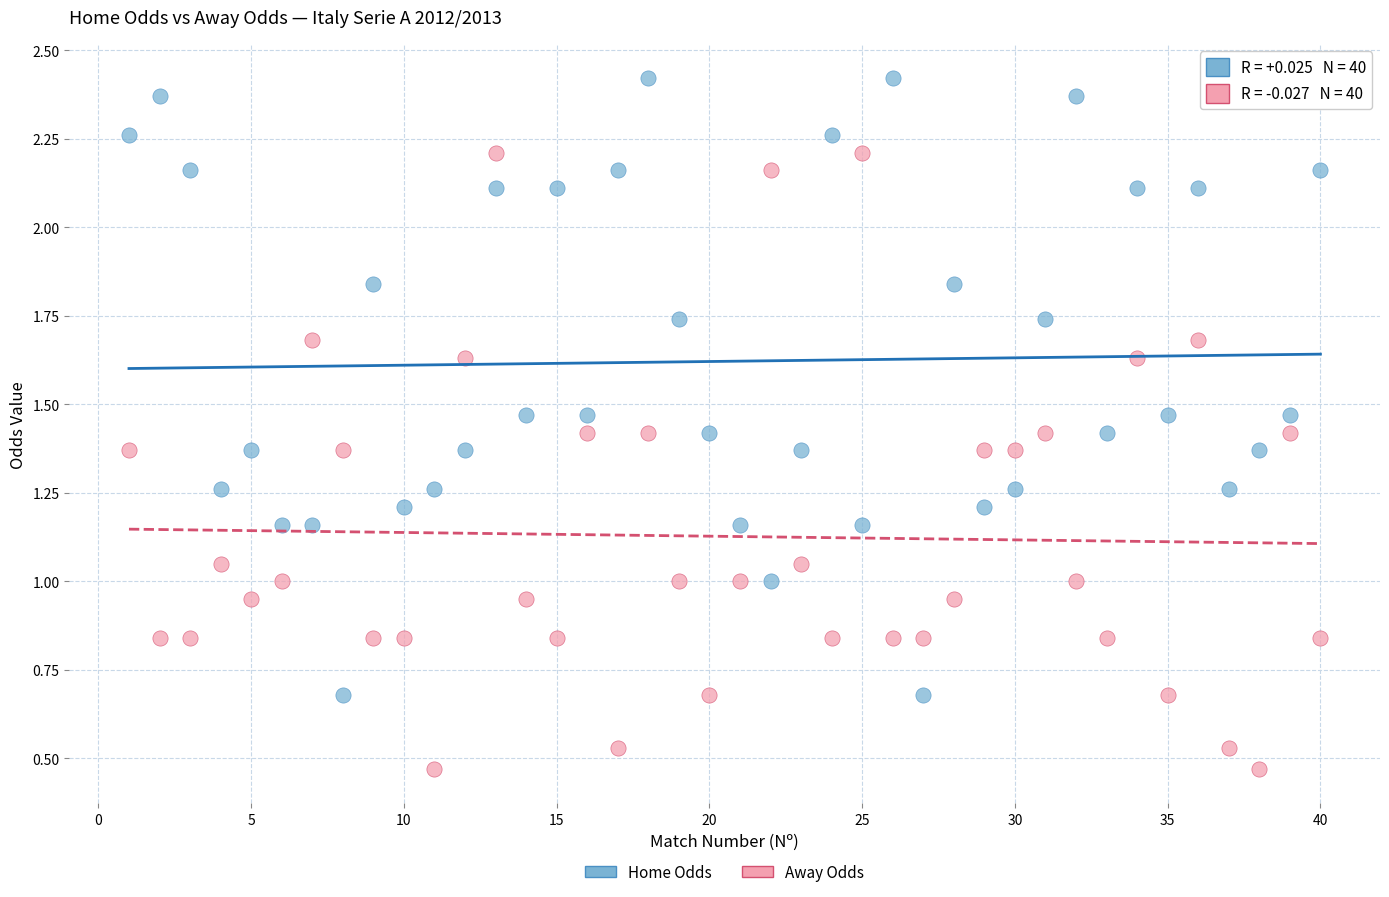

Which series reaches the maximum Y coordinate?

Home Odds